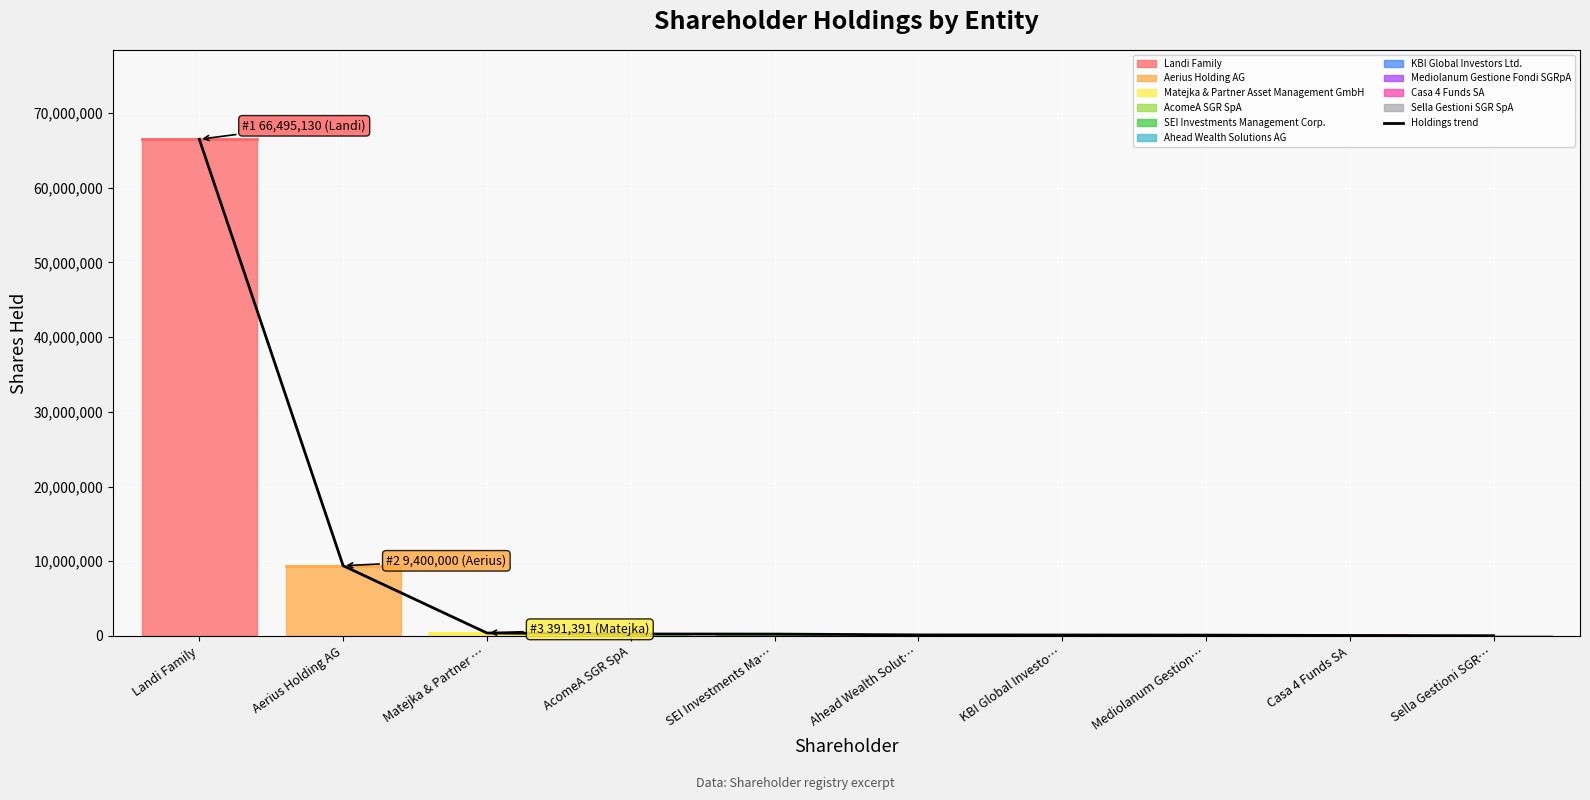

What position from the left is Casa 4 Funds SA?

9